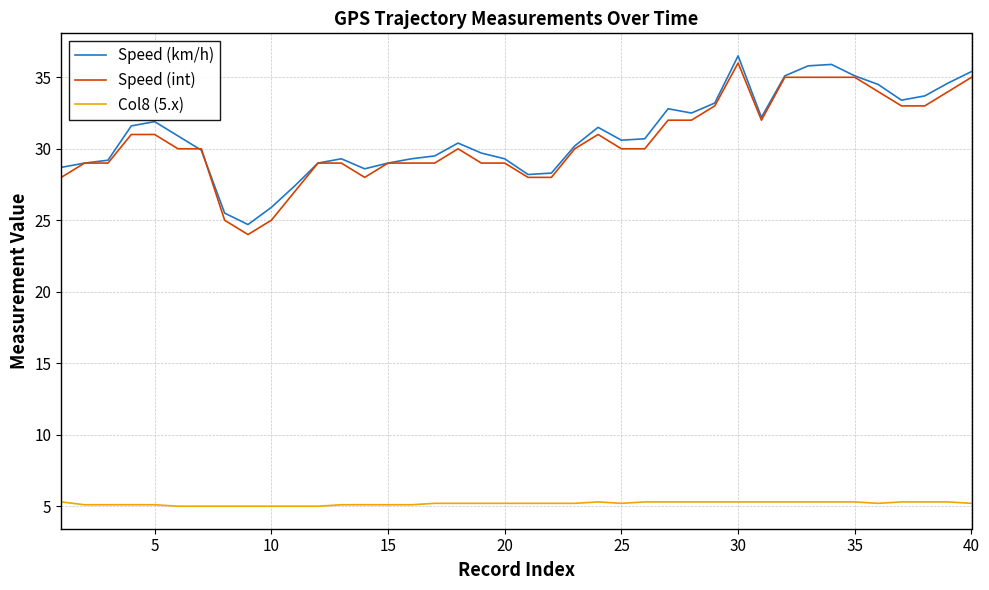

What is the maximum value shown in the chart?

36.5